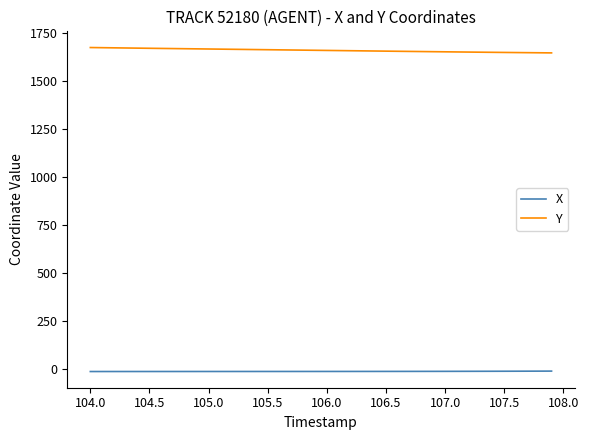

List the series in order of their overall mean, highest first.

Y, X